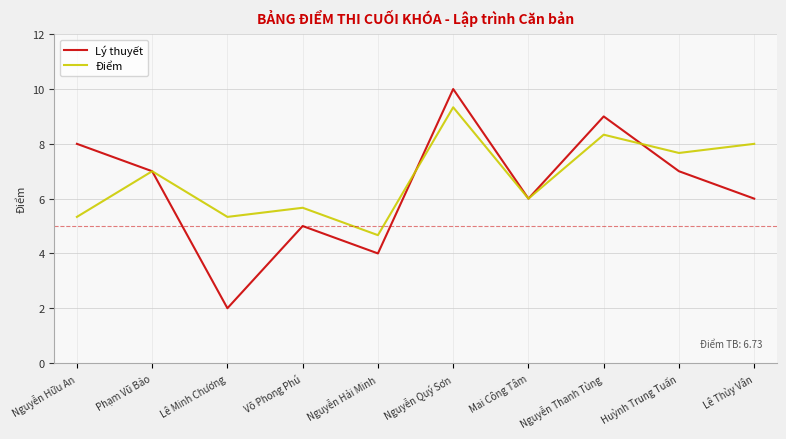

How many series are shown in this chart?

2